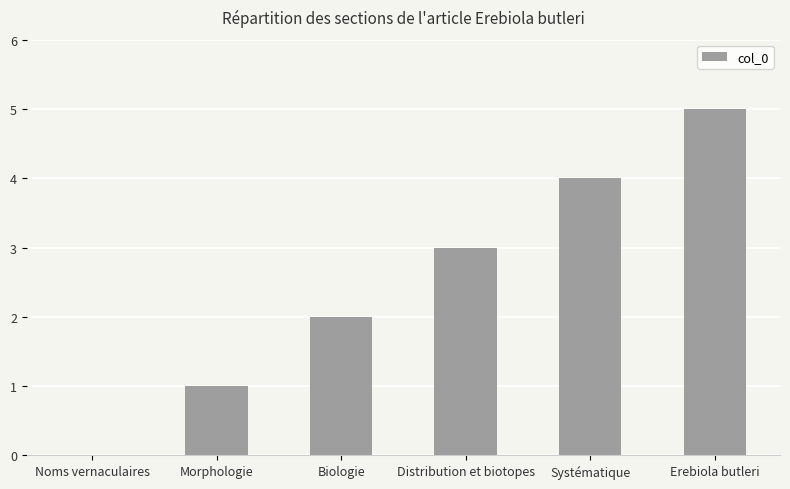

Are the bars horizontal?

No